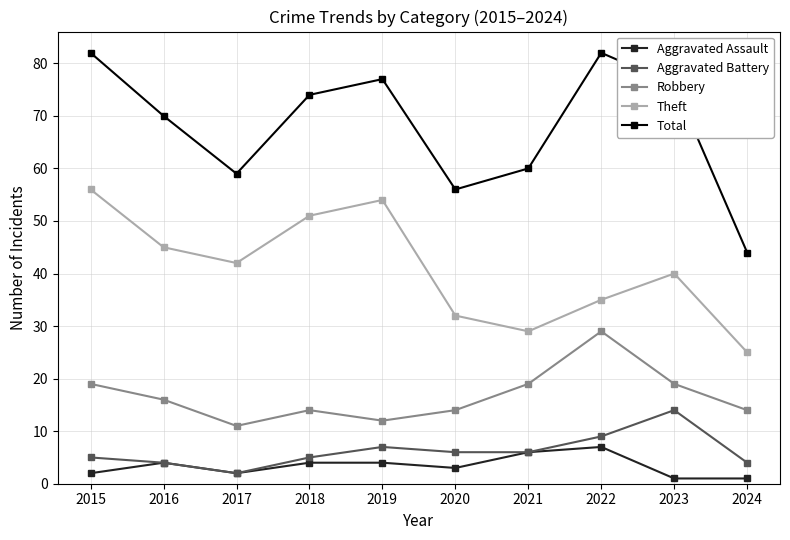

At which category does Theft reach its first local valley?

2017